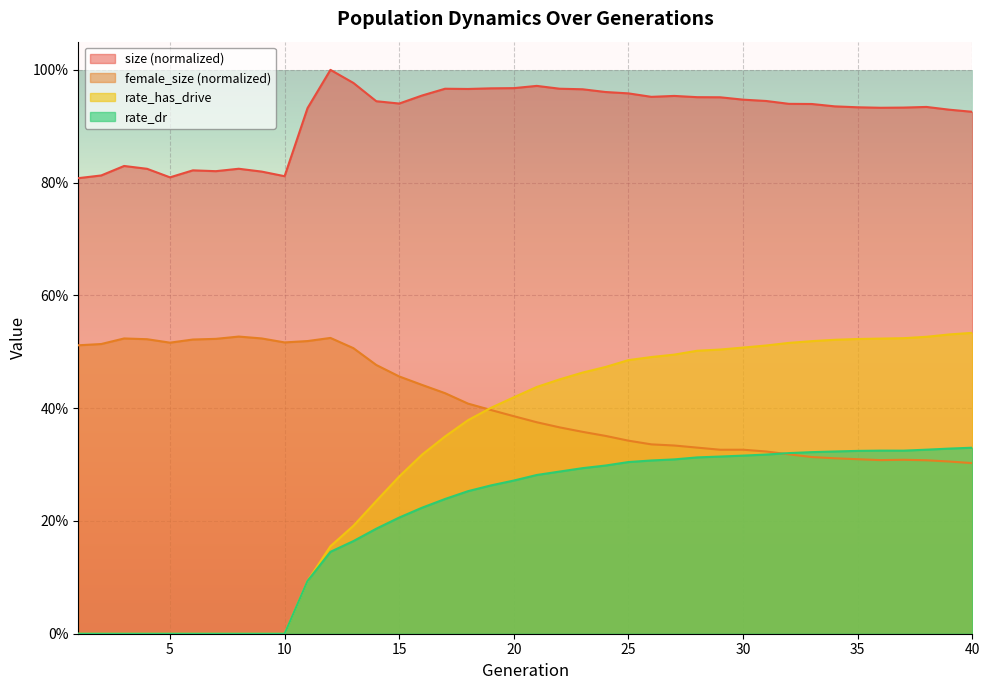

The rate_dr series shows 0.5 at 36. True or false?

False